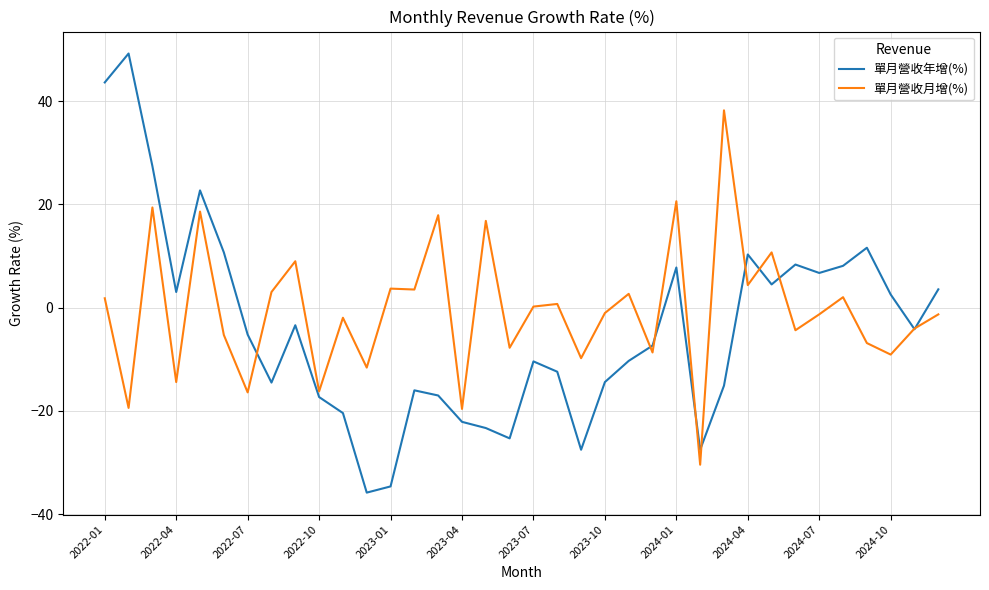

What is the average value of the 單月營收年增(%) series?

-4.0